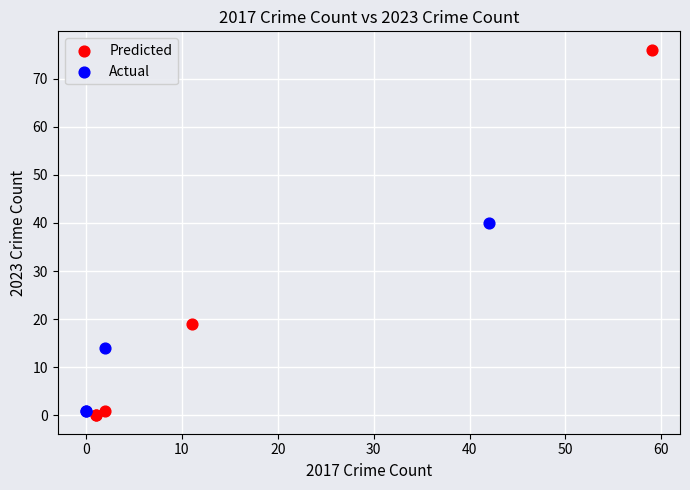

Which series reaches the maximum Y coordinate?

Predicted